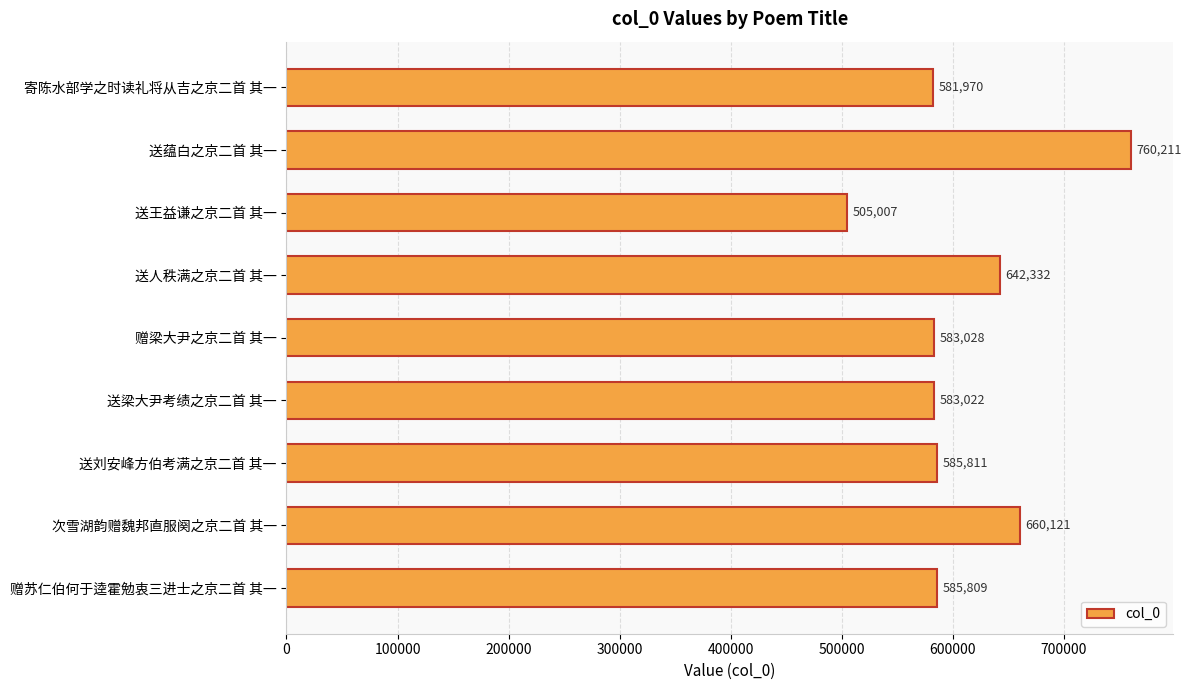

Reading top to bottom, extract all data points from this chart.

寄陈水部学之时读礼将从吉之京二首 其一=581970	送蕴白之京二首 其一=760211	送王益谦之京二首 其一=505007	送人秩满之京二首 其一=642332	赠梁大尹之京二首 其一=583028	送梁大尹考绩之京二首 其一=583022	送刘安峰方伯考满之京二首 其一=585811	次雪湖韵赠魏邦直服阕之京二首 其一=660121	赠苏仁伯何于逵霍勉衷三进士之京二首 其一=585809